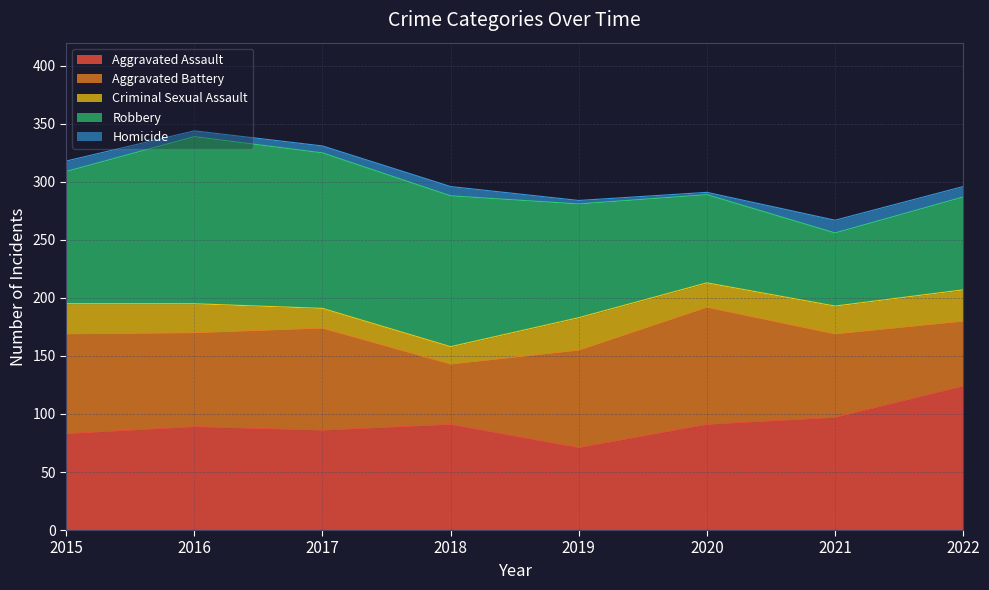

What are all the series names shown in the legend?

Aggravated Assault, Aggravated Battery, Criminal Sexual Assault, Robbery, Homicide